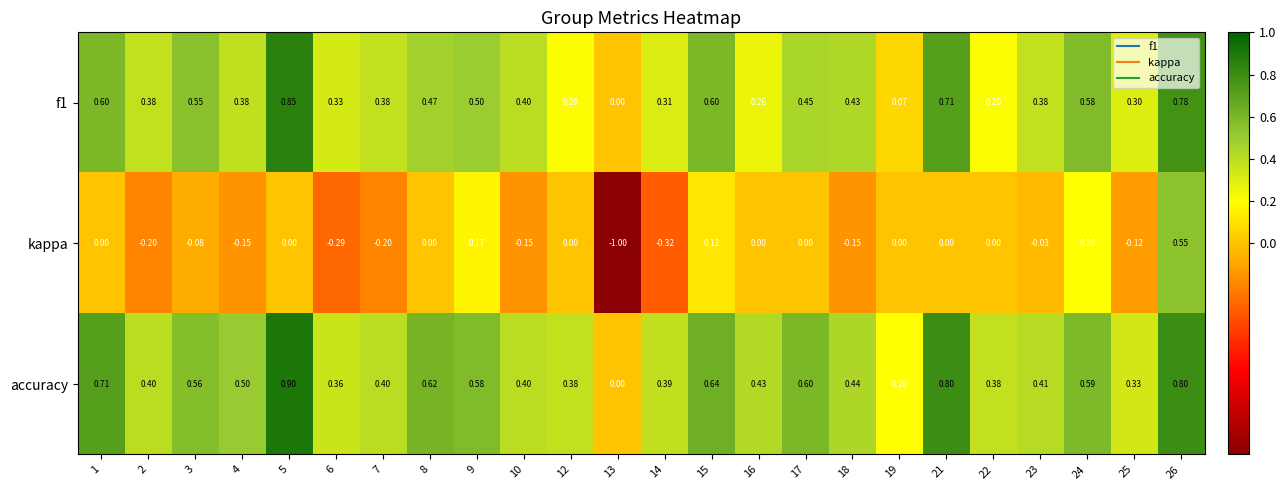

Rank the series by their maximum value, from highest to lowest.

accuracy, f1, kappa